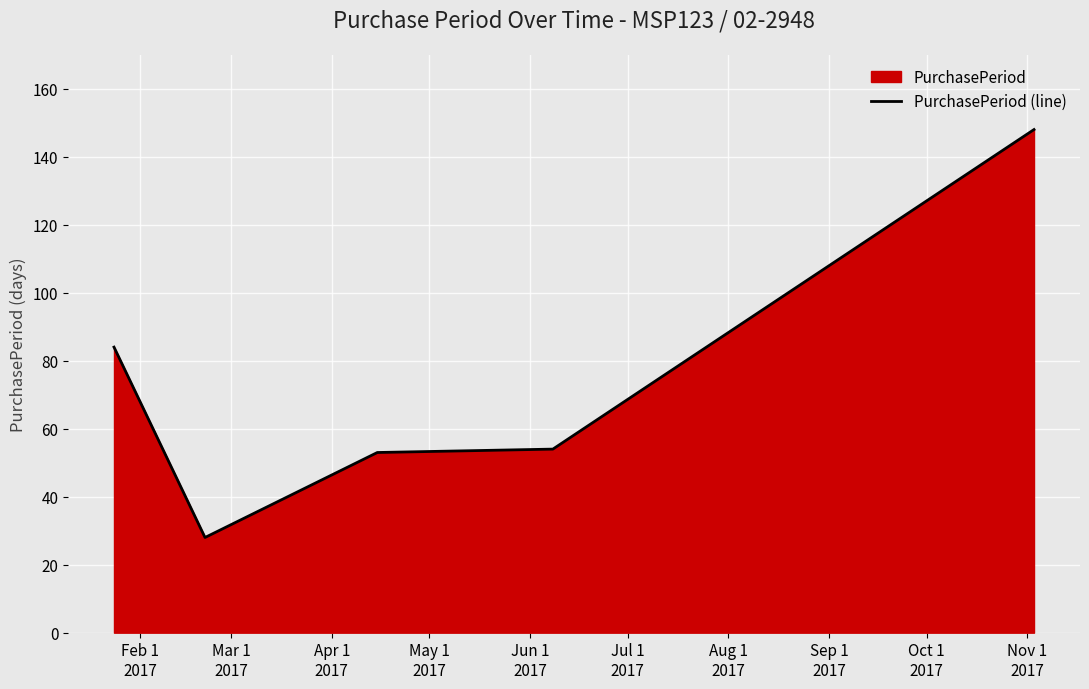

What is the value of the 4th point from the left?

54